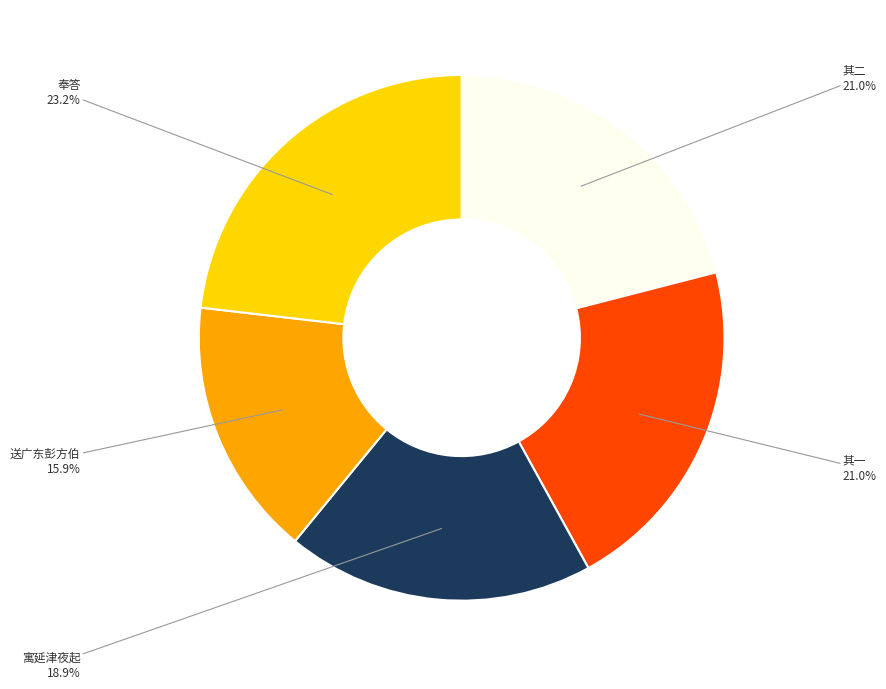

Does any single category account for the majority?

No